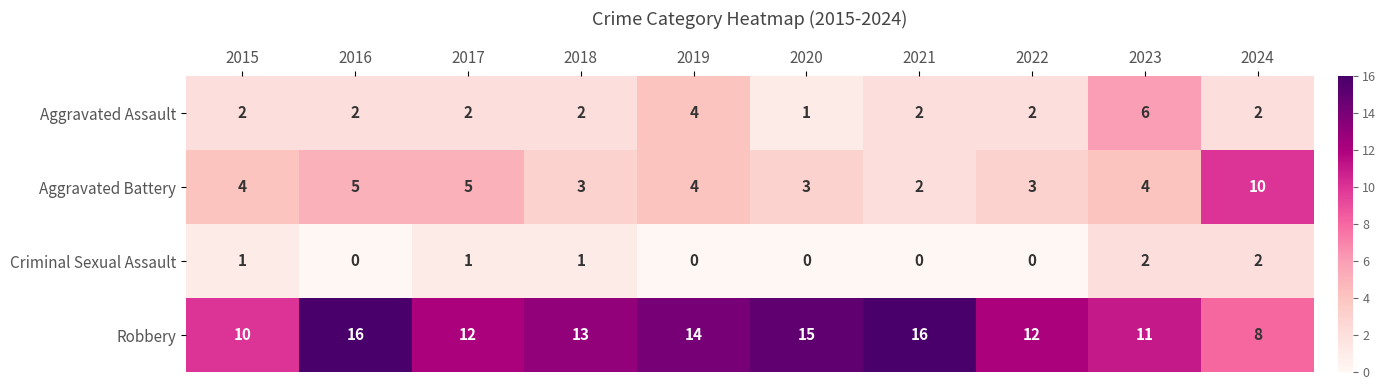

Count the Aggravated Battery values in the range 3 to 5.

8